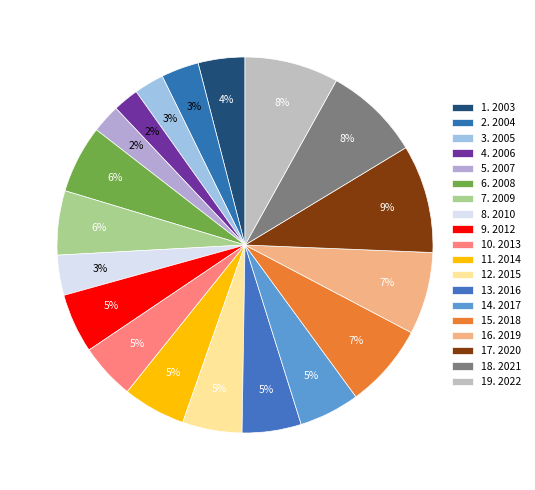

Which slice is the largest?

2020